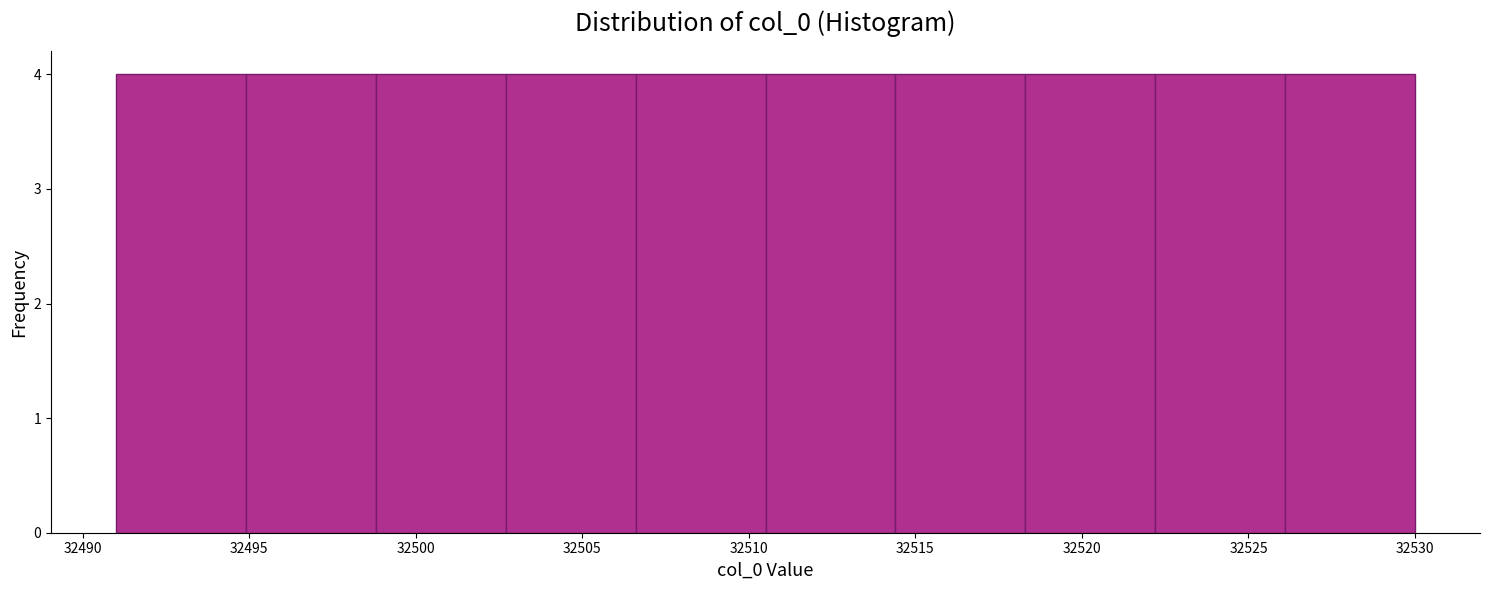

Reading left to right, list every bar in this chart as the range it spans on the x-axis followed by its height. Neither the bar edges nor the heights are printed on the chart, so give them approximately, as read against the axes.

32491.0 to 32494.9: 4
32494.9 to 32498.8: 4
32498.8 to 32502.7: 4
32502.7 to 32506.6: 4
32506.6 to 32510.5: 4
32510.5 to 32514.4: 4
32514.4 to 32518.3: 4
32518.3 to 32522.2: 4
32522.2 to 32526.1: 4
32526.1 to 32530.0: 4